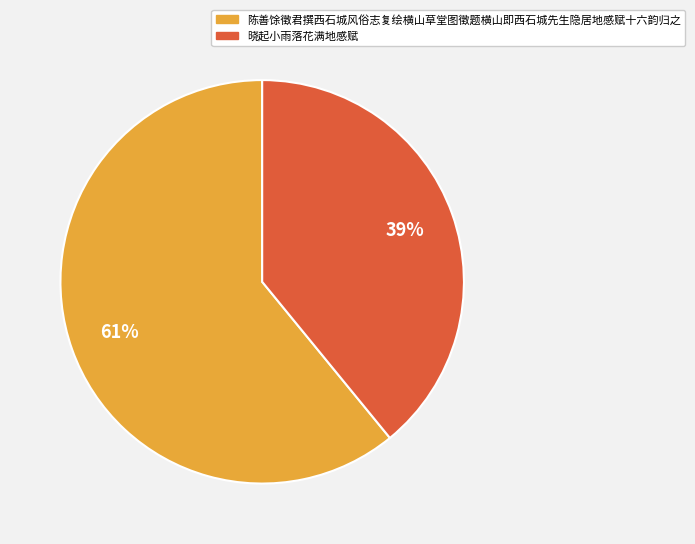

To the nearest percent, what portion does 晓起小雨落花满地感赋 represent?

39%